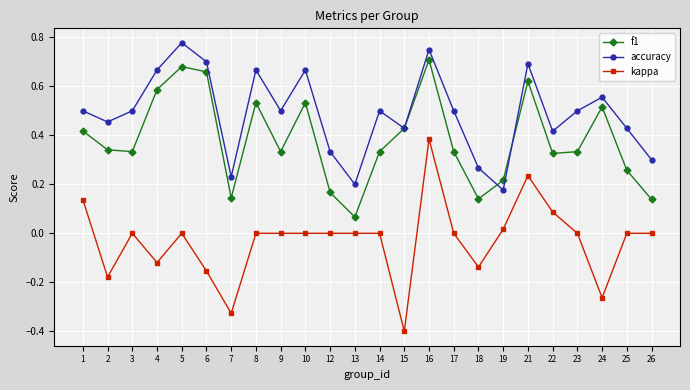

True or false: f1 and accuracy intersect in this chart.

True